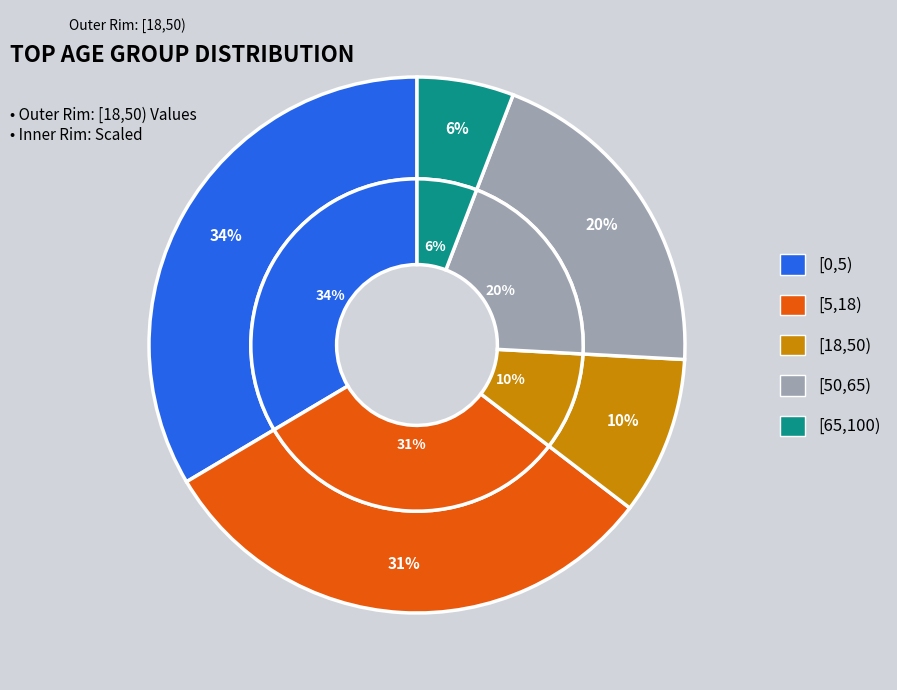

Count the number of slices in the pie.

5